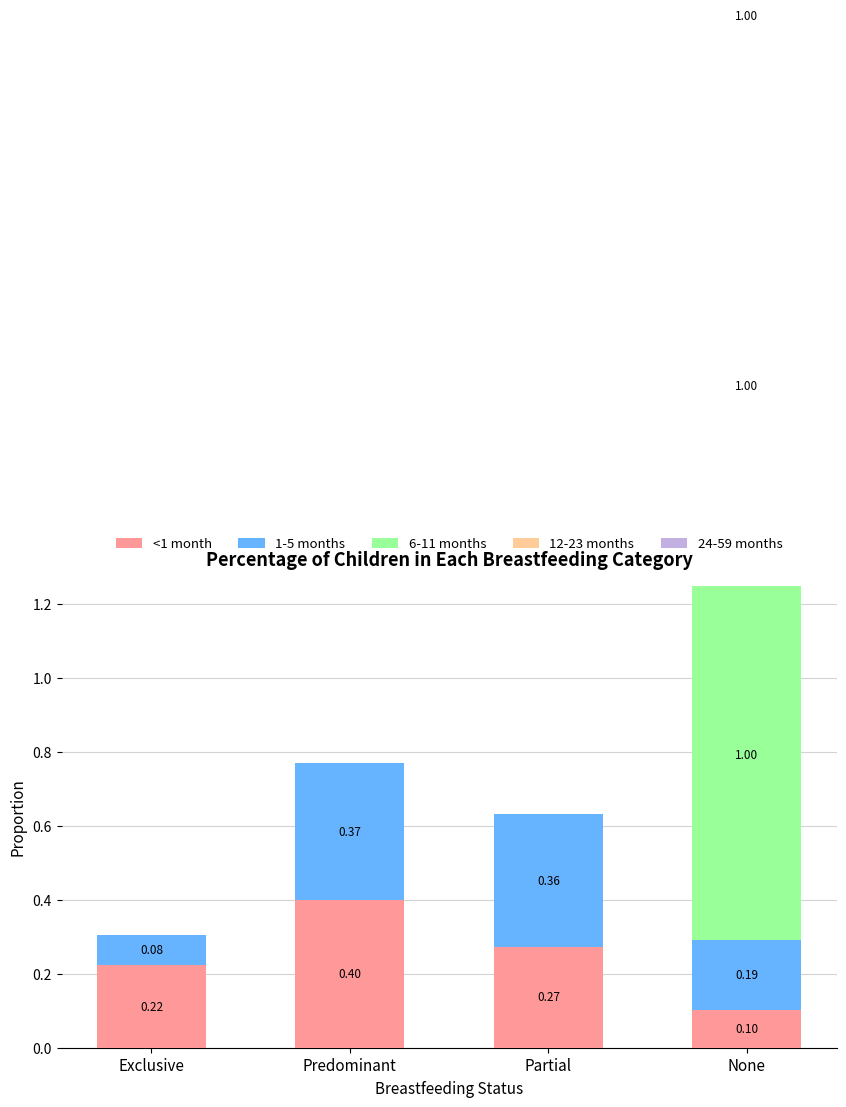

List the labels in order of 1-5 months value, largest first.

Predominant, Partial, None, Exclusive